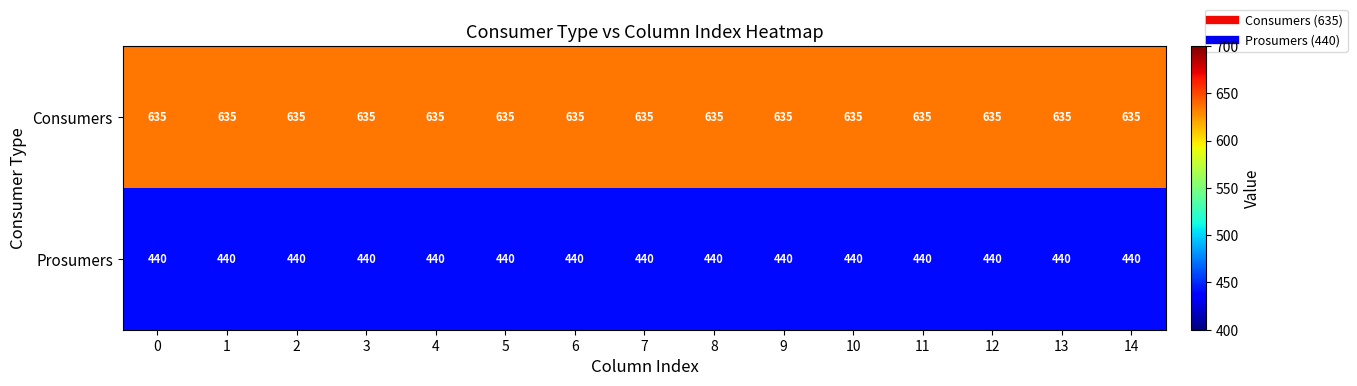

What is the sum of the Prosumers values at 9 and 5?

880